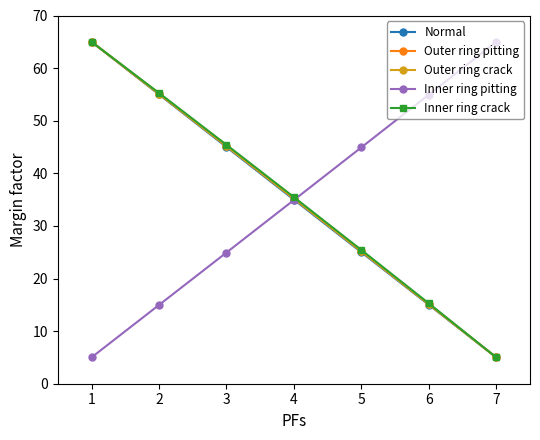

At which label does Inner ring pitting reach its peak?

7